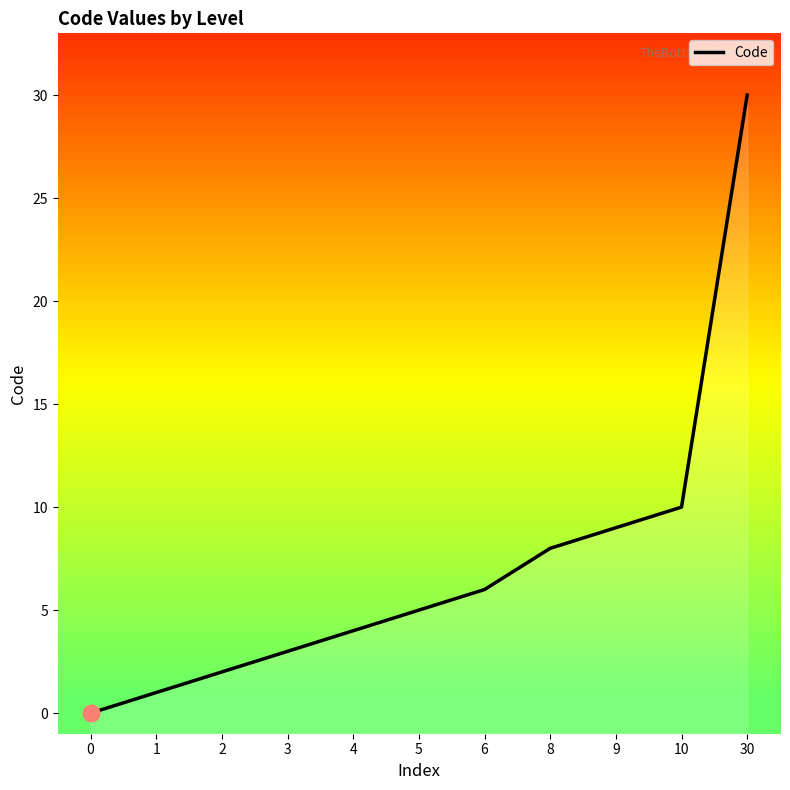

What is the ratio of the value at 3 to the value at 5?

0.6